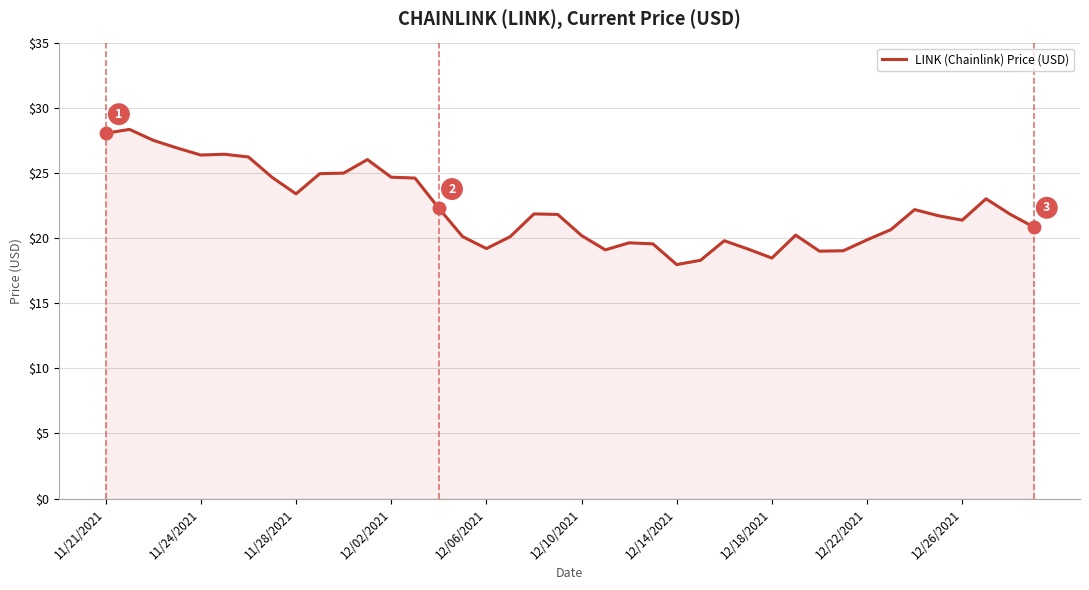

What is the greatest value displayed?

28.3